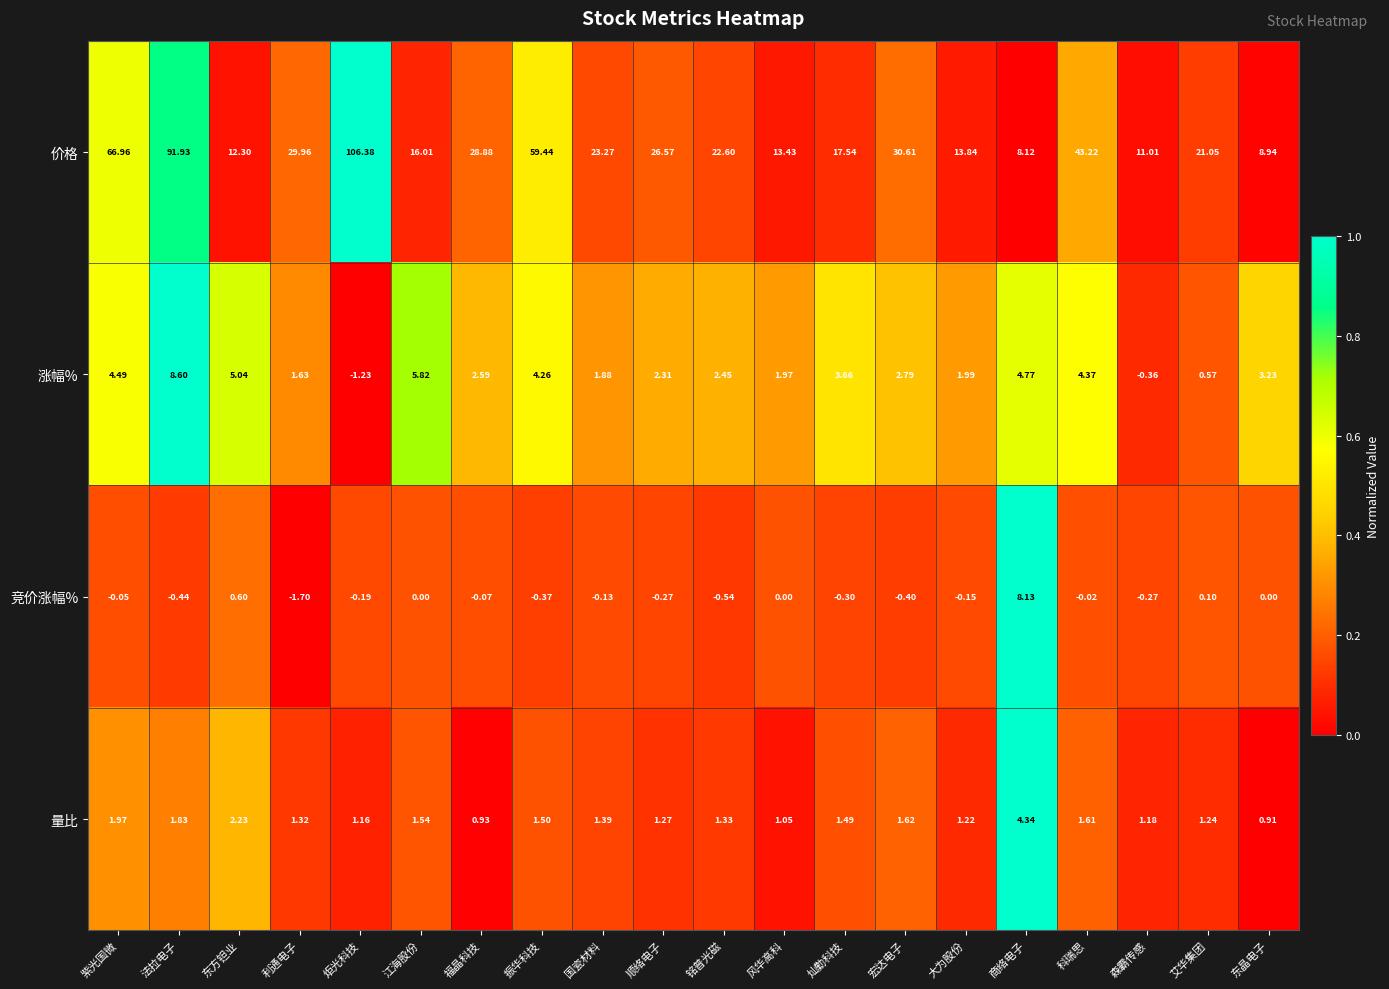

Where is 涨幅% nearest to the value 3?

宏达电子